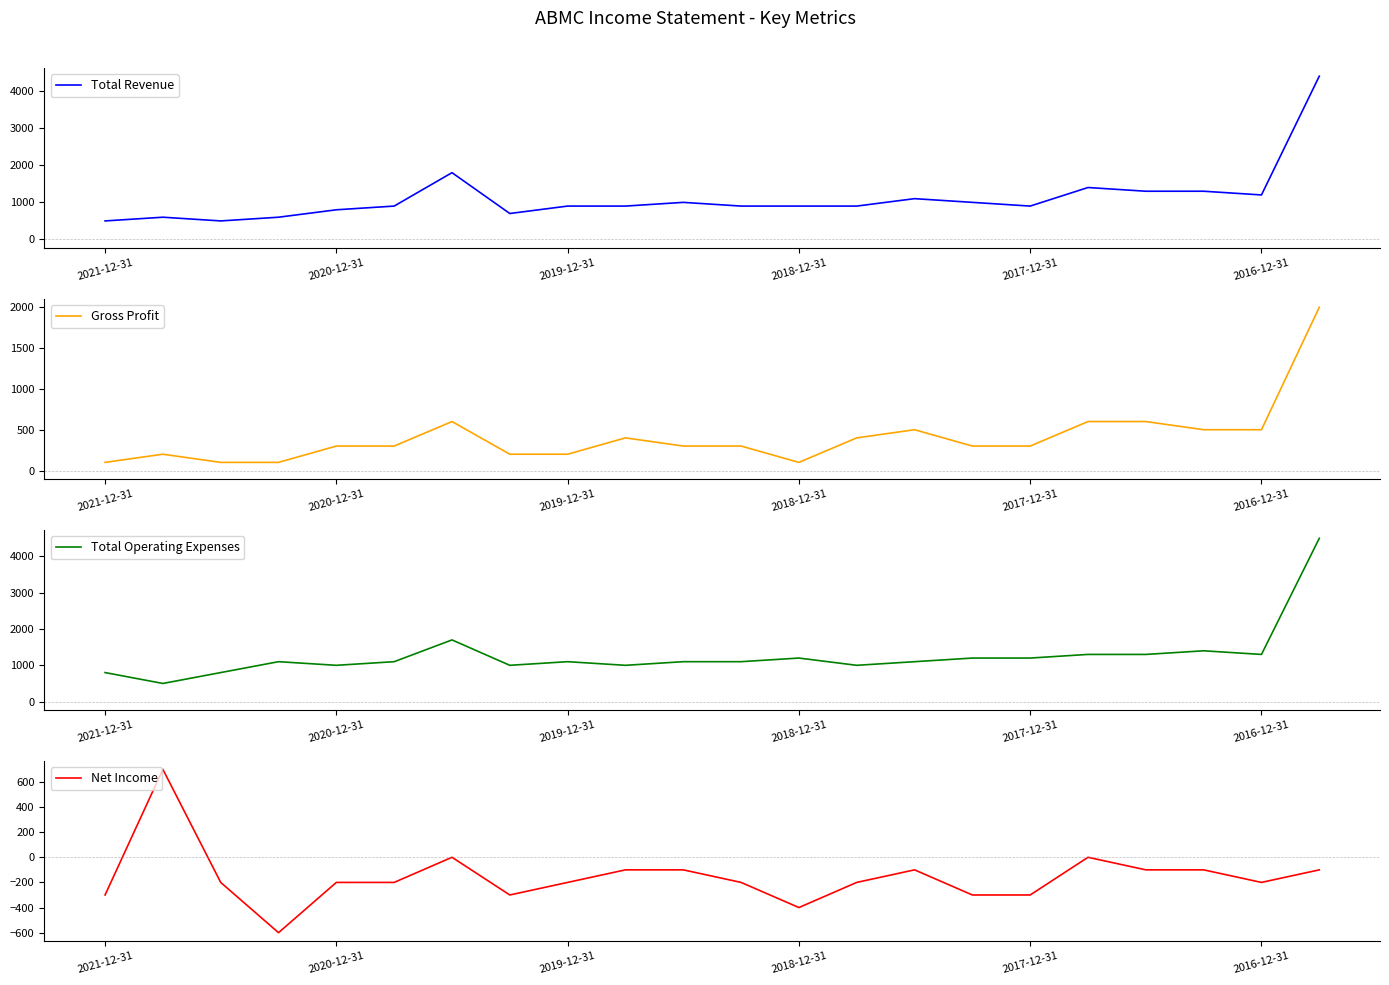

Is it true that Gross Profit equals 600 at 18?

True